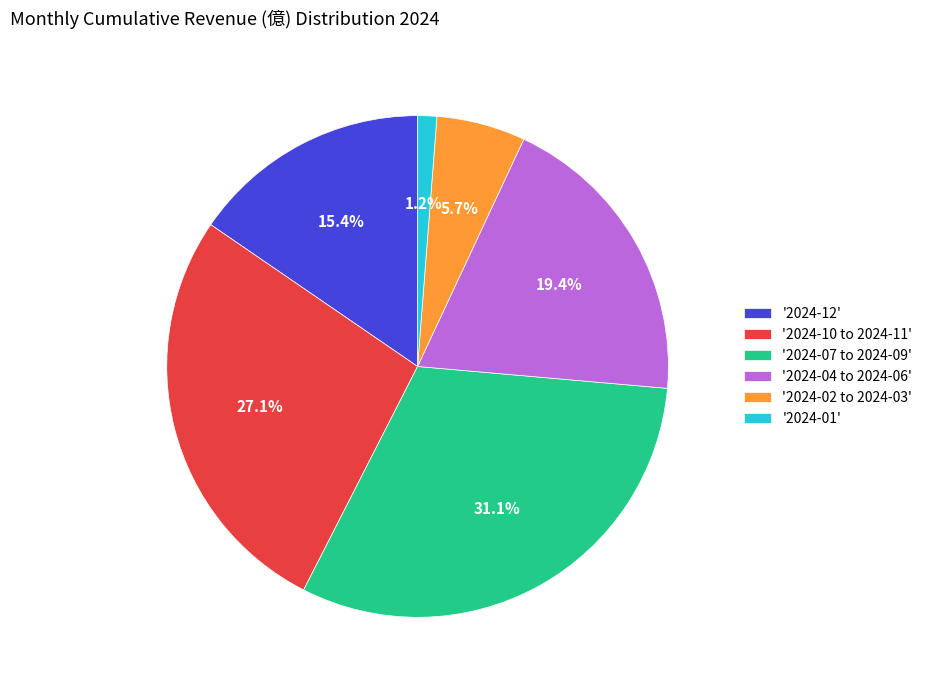

What portion of the pie excludes '2024-04 to 2024-06'?

80.6%